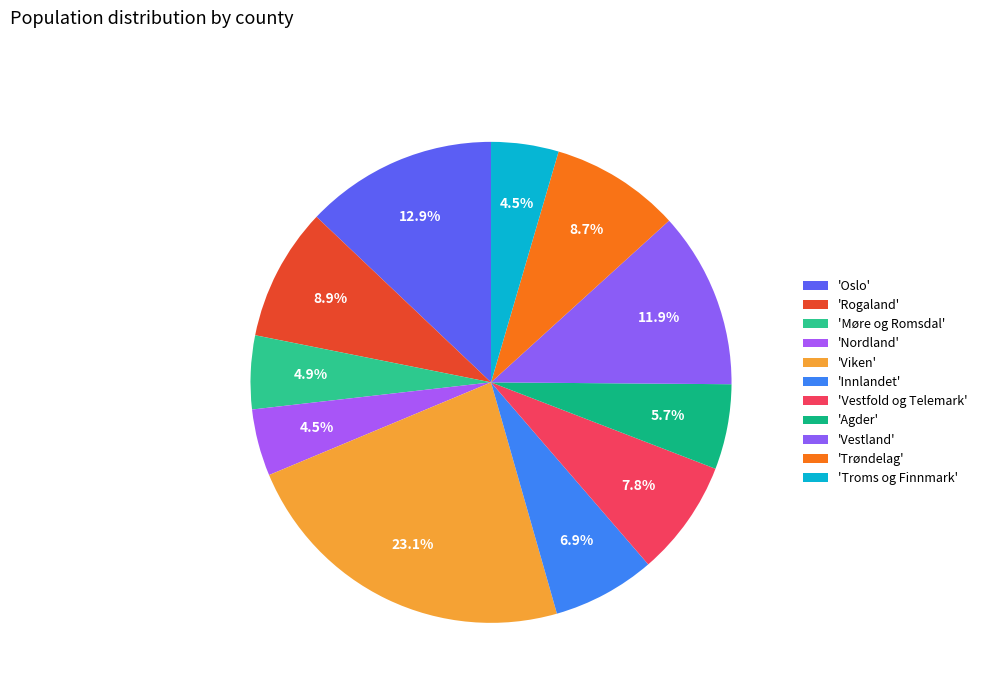

What is the largest slice in the pie chart?

Viken